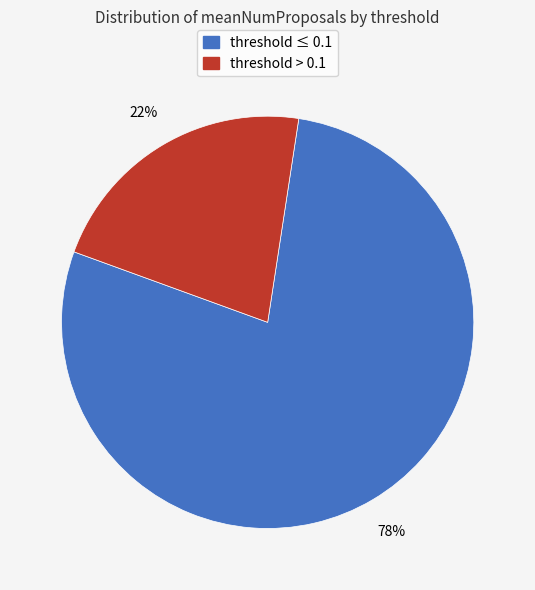

How many slices are in this pie chart?

2